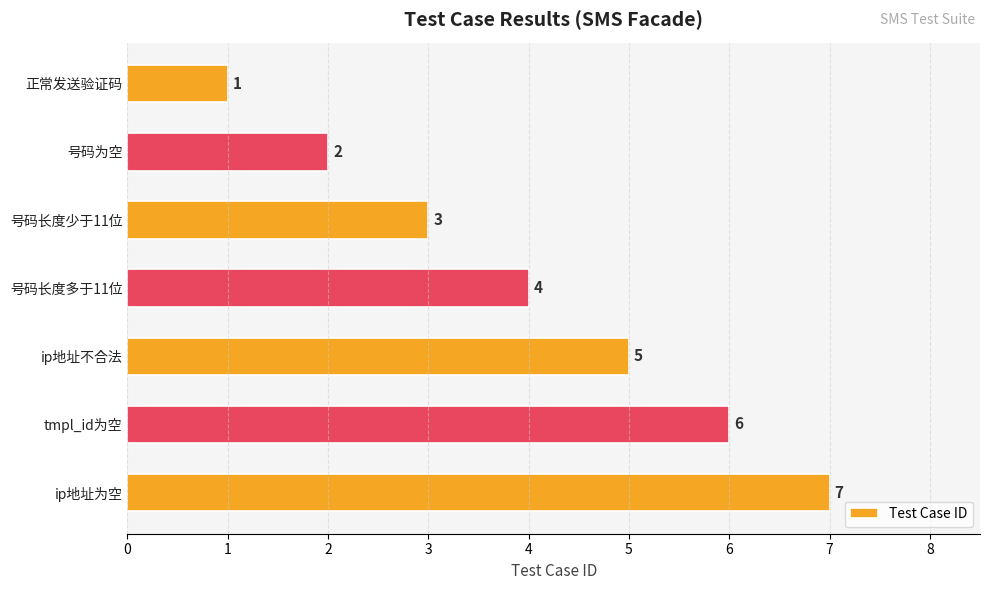

What is the label of the 6th bar from the bottom?

号码为空